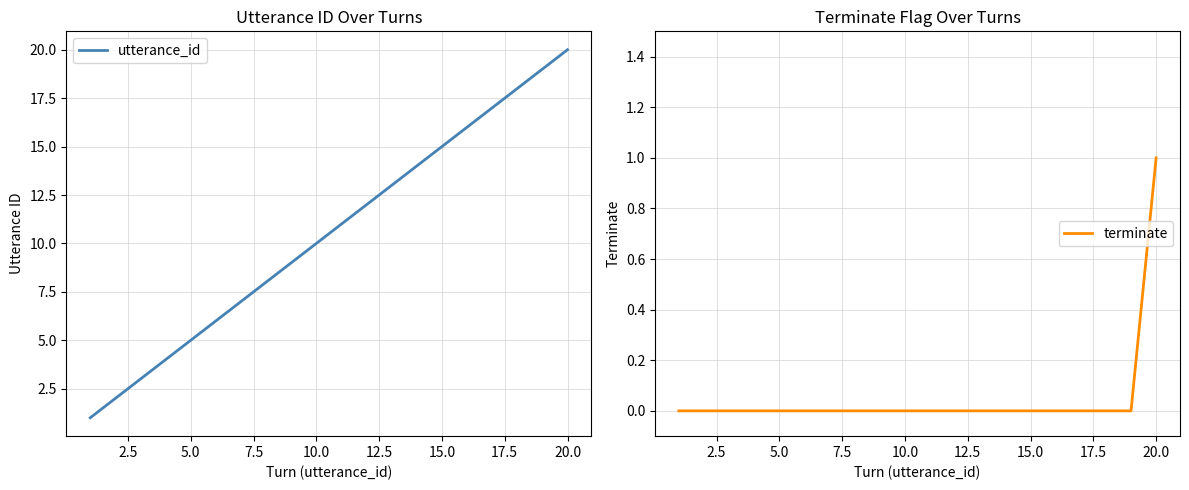

At which label does utterance_id reach its peak?

20.0